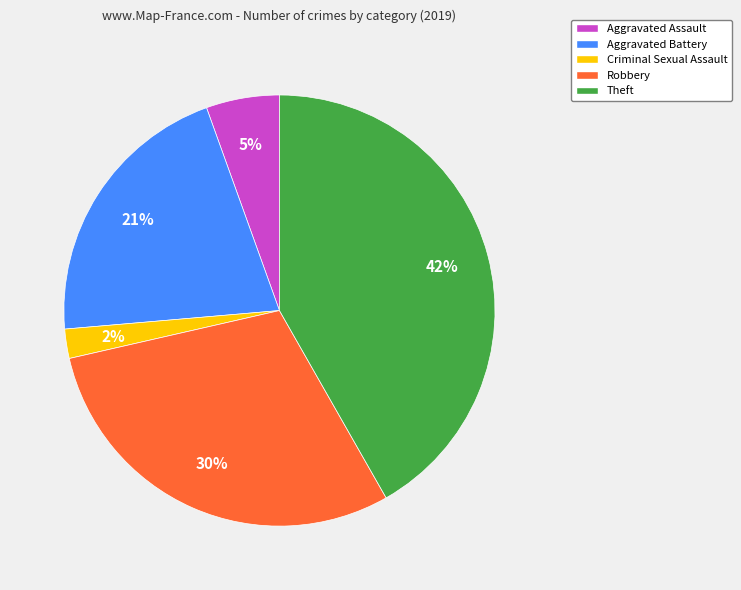

To the nearest percent, what is the difference between the Aggravated Battery and Theft slice percentages?

21%